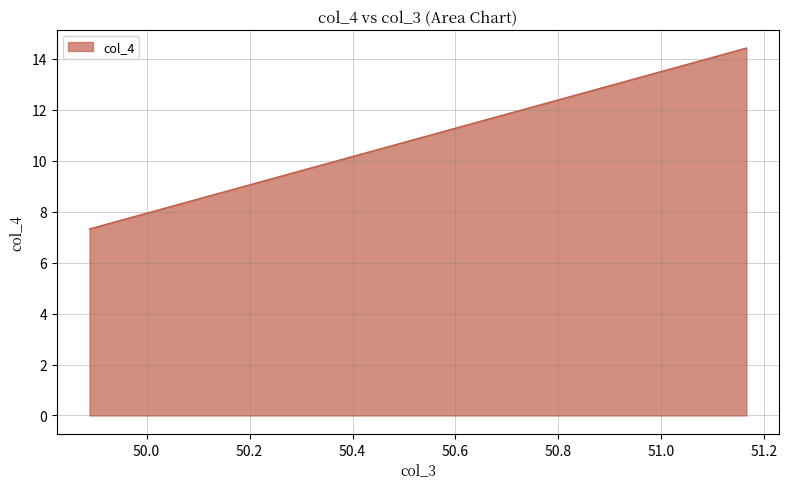

What is the minimum value shown in the chart?

7.3